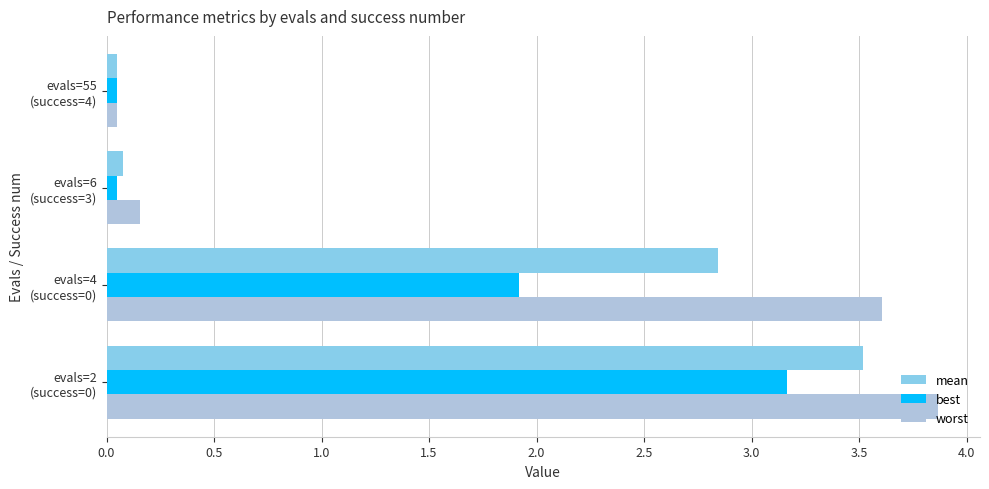

Which series has the widest spread of values?

worst